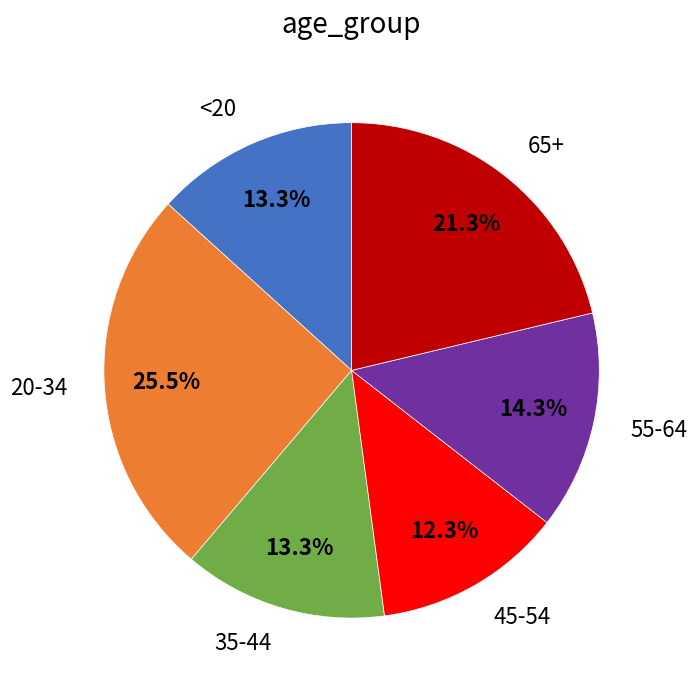

Does any single category account for the majority?

No